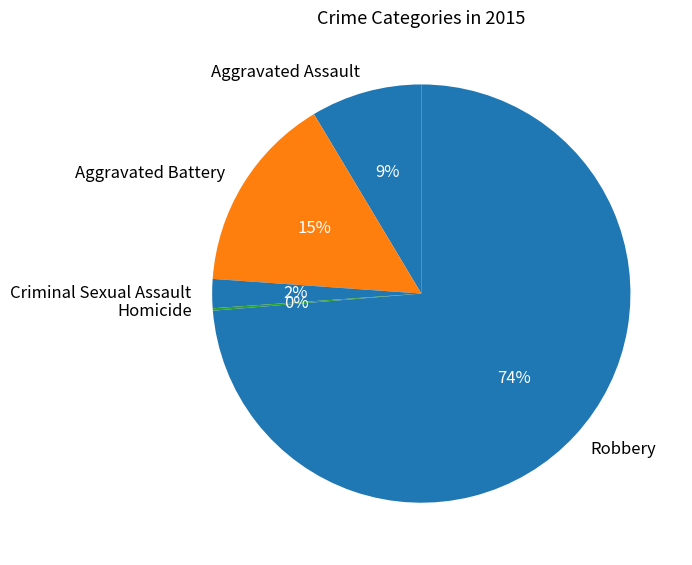

Combined, do Aggravated Battery and Robbery account for over 50%?

Yes